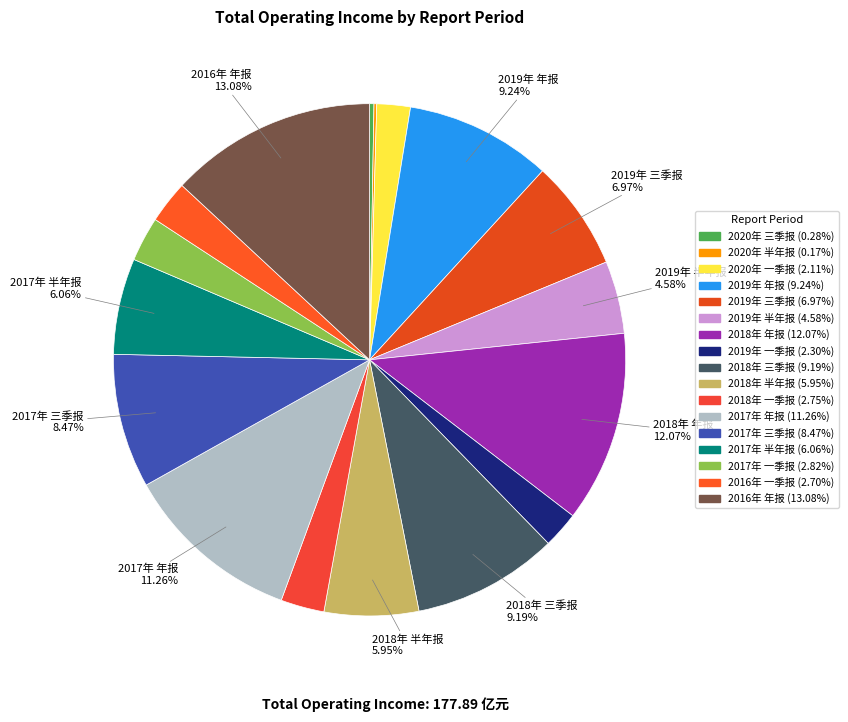

To the nearest percent, what is the difference between the 2018年 三季报 and 2018年 半年报 slice percentages?

3%